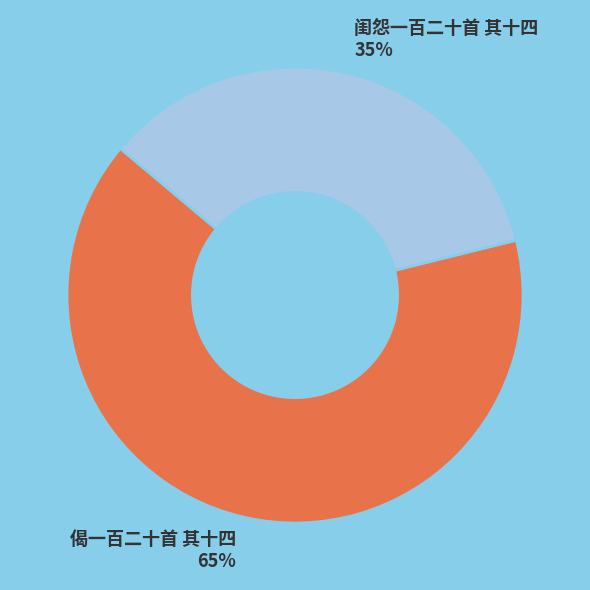

Which category has the biggest portion of the pie?

偈一百二十首 其十四